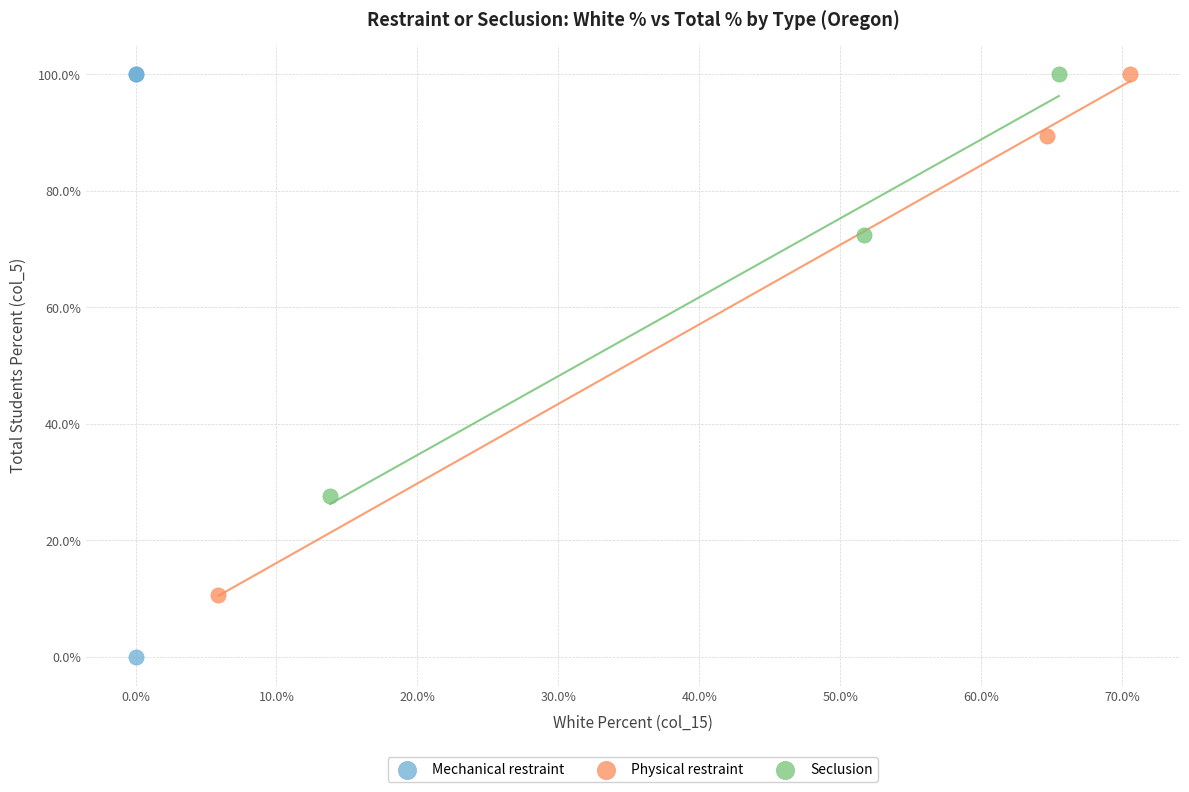

Which series reaches the minimum Y coordinate?

Mechanical restraint